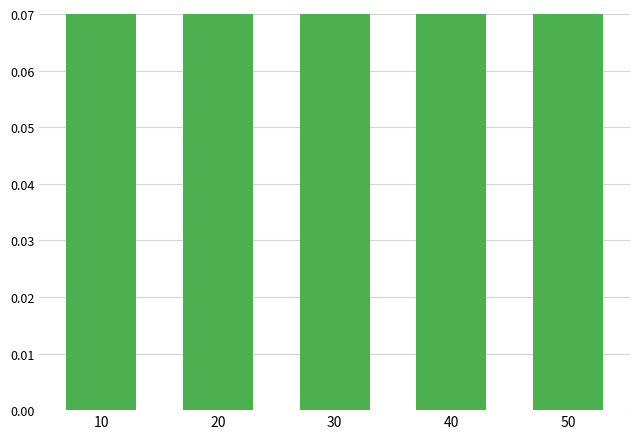

What is the sum of the rating (scaled) values at 40 and 10?

0.1